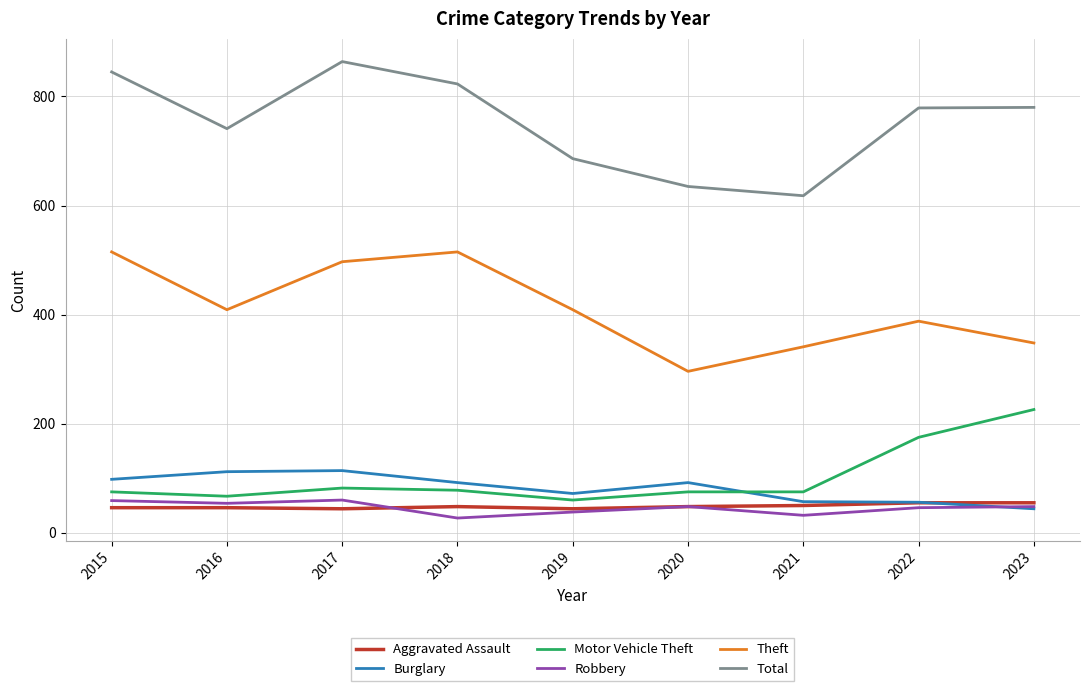

How many lines are shown in the chart?

6